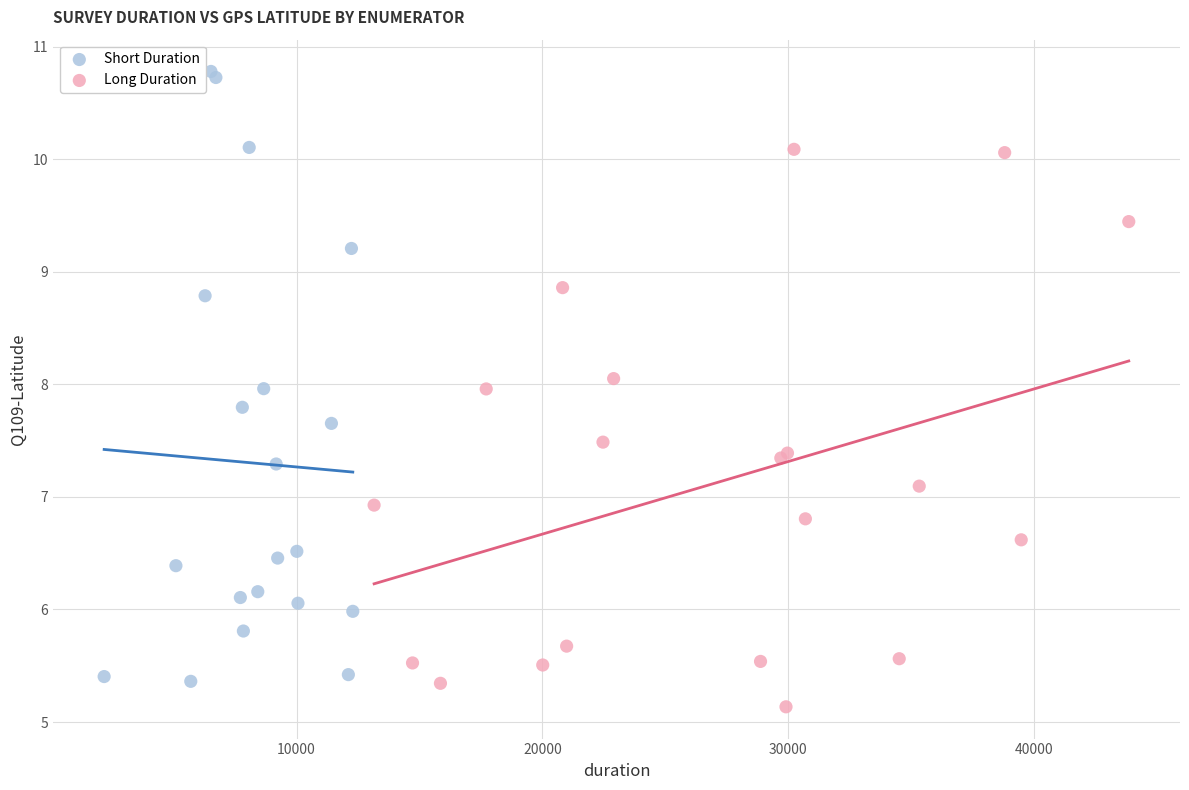

Which series contains the highest Y value?

Short Duration